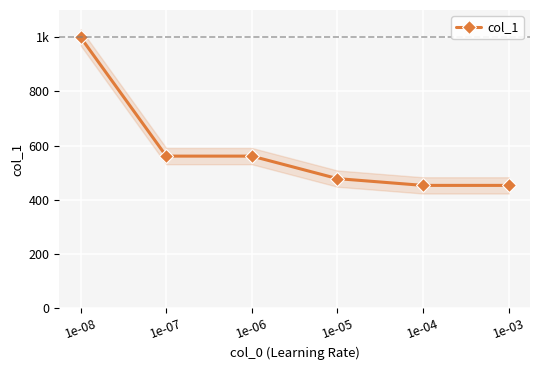

What is the value of the 1st point from the left?

999